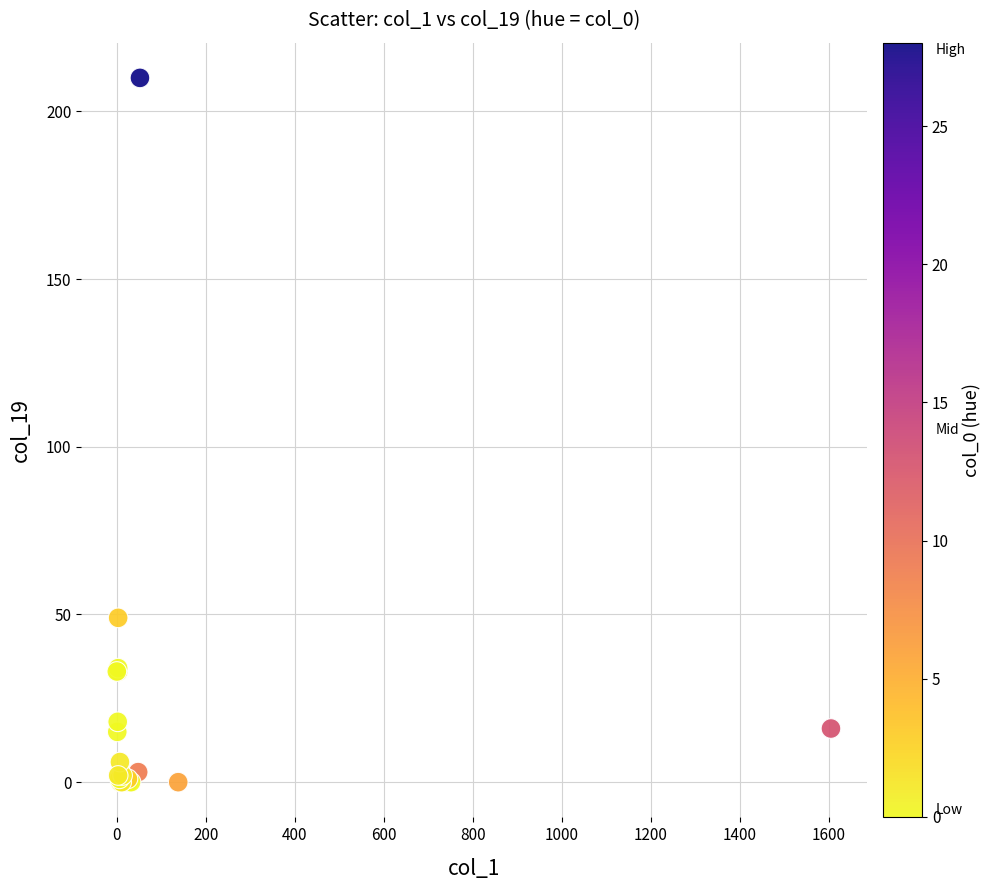

What Y value in the scatter plot is closest to 105?

49